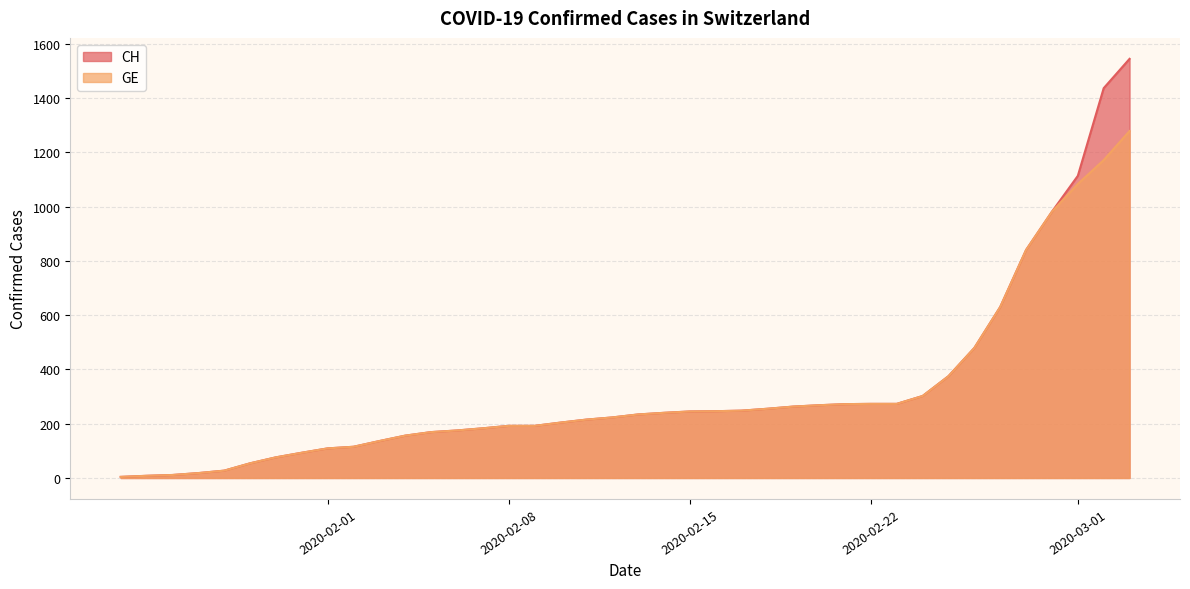

What is the maximum value shown in the chart?

1544